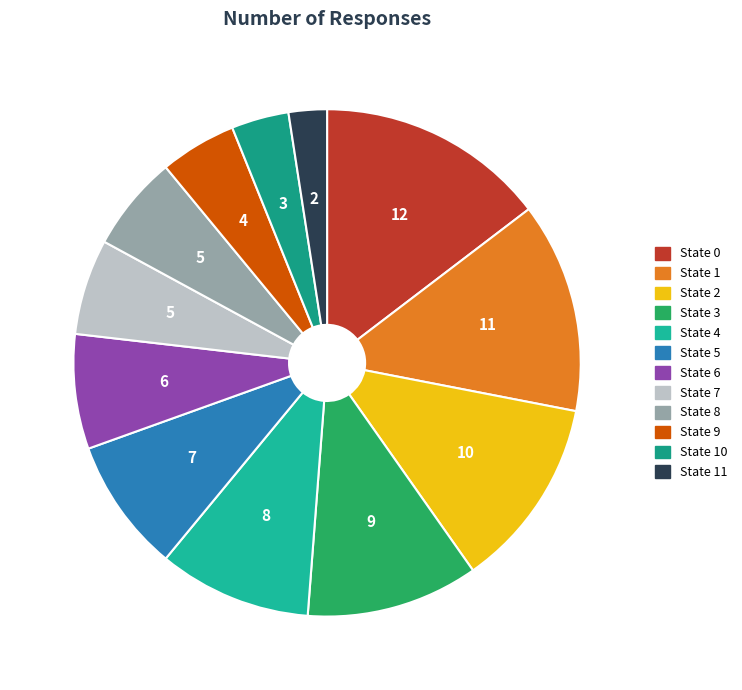

How many slices are in this pie chart?

12